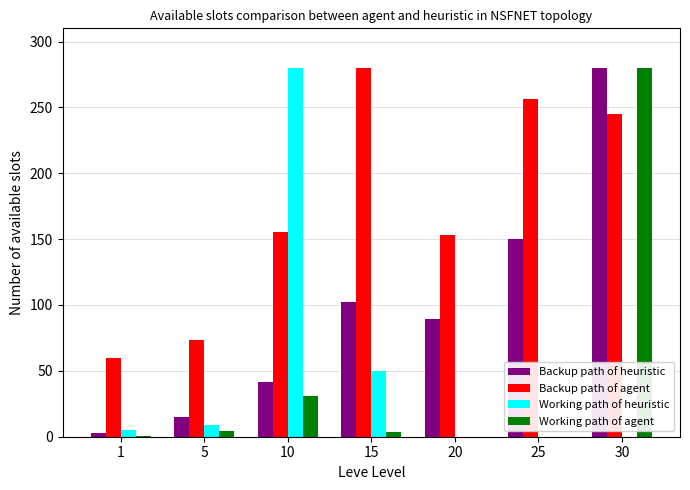

How many categories are shown in the chart?

7